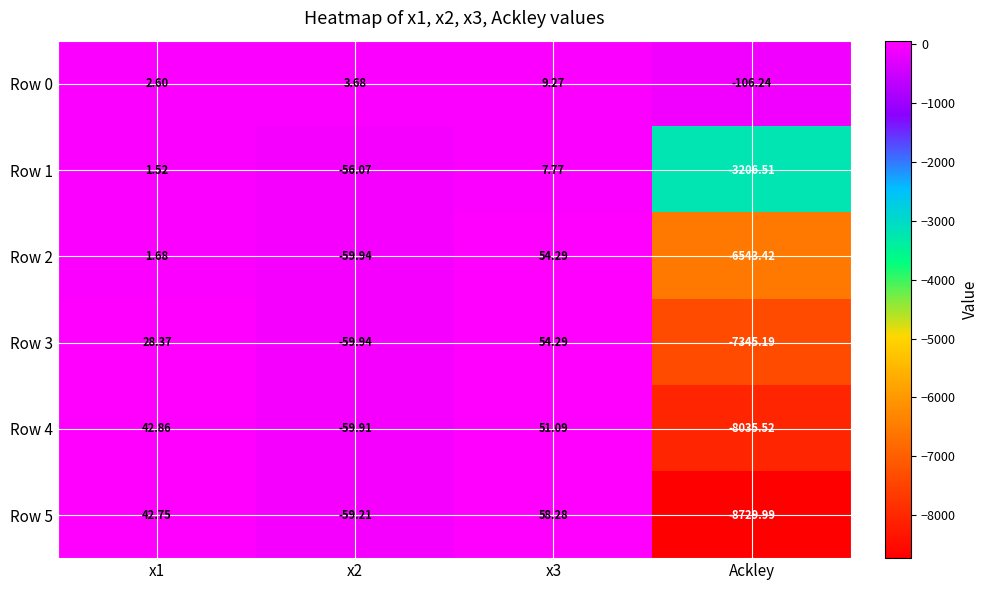

Which has a higher value, x1 or x2?

x2